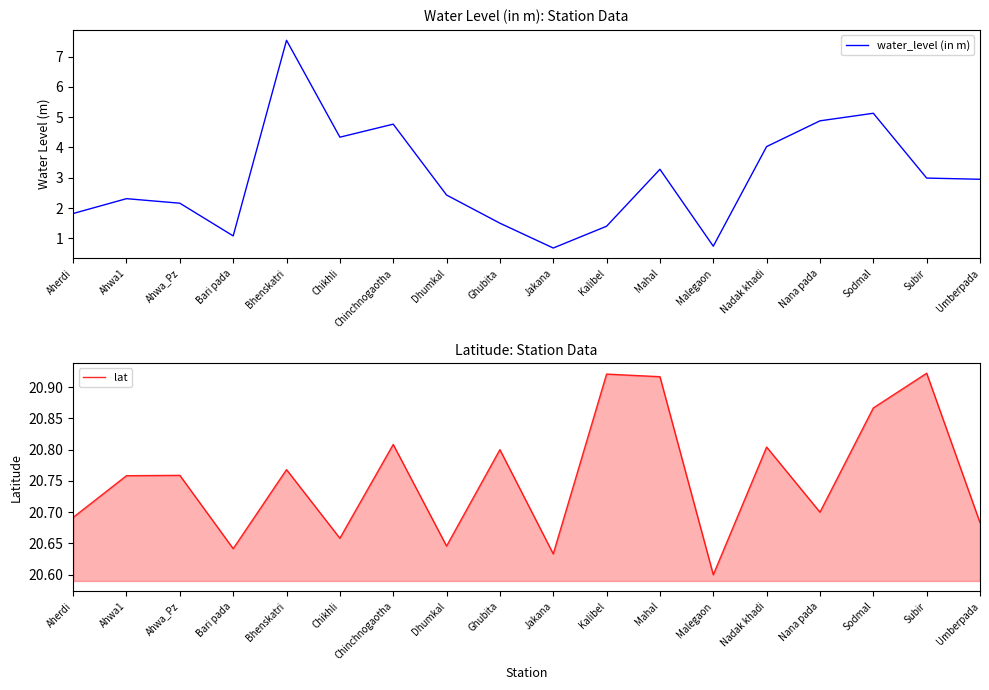

True or false: water_level (in m) and lat cross at least once.

False